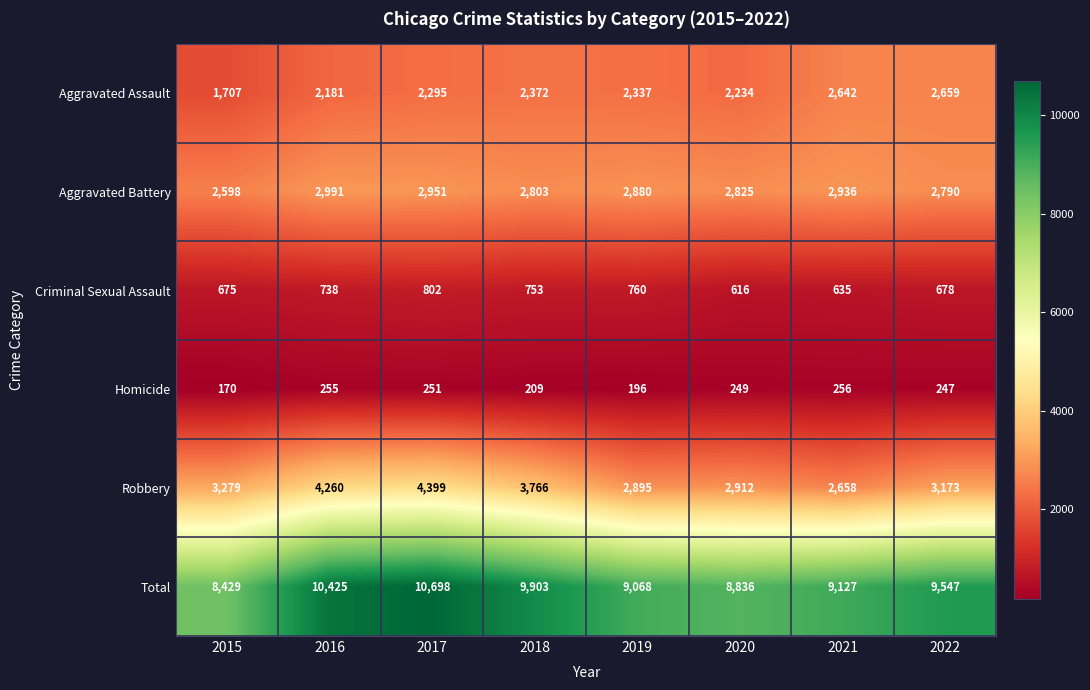

Which series has the largest total across all categories?

Total